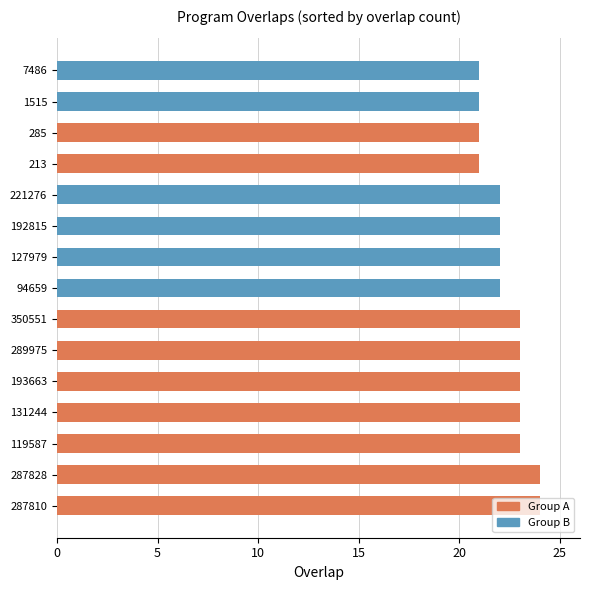

The chart shows a value of 21 at 285. True or false?

True